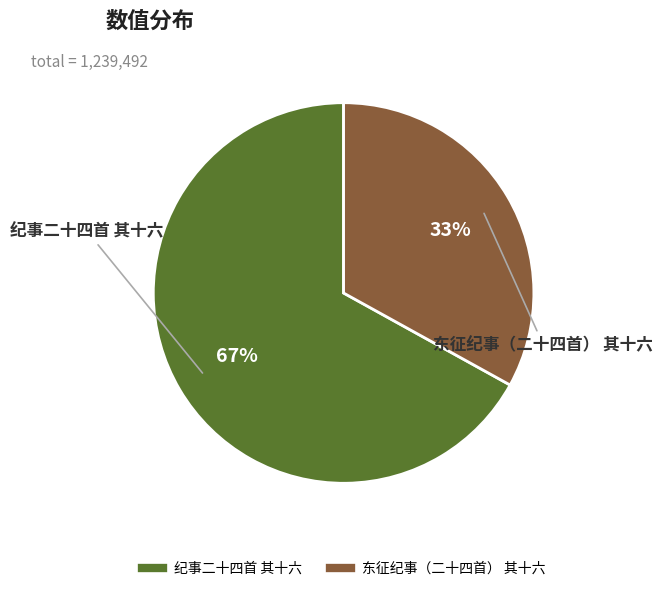

Count the number of slices in the pie.

2